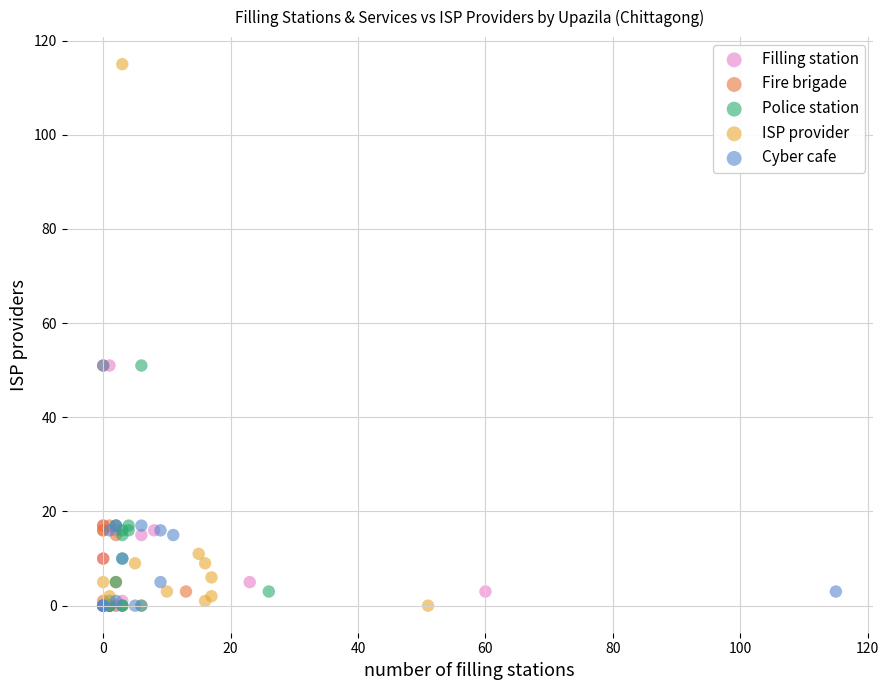

Which series has the largest Y range (max minus min)?

ISP provider